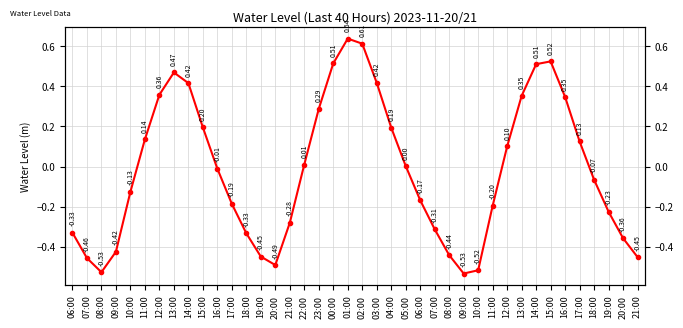

Which has a higher value, 15:00 or 12:00?

15:00